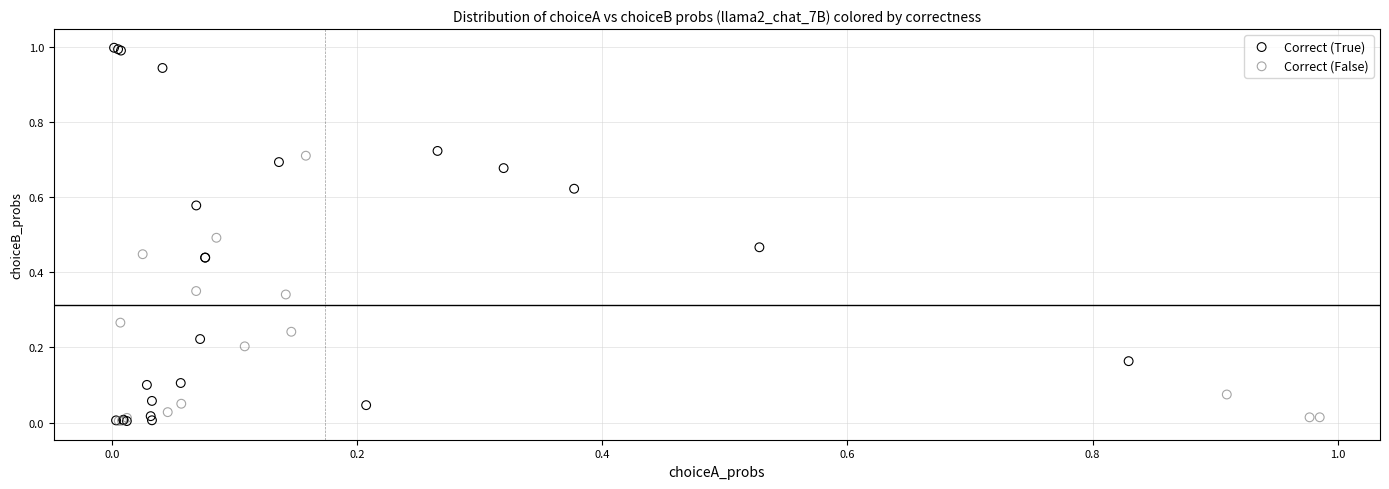

Which series has the widest spread of Y values?

Correct (True)